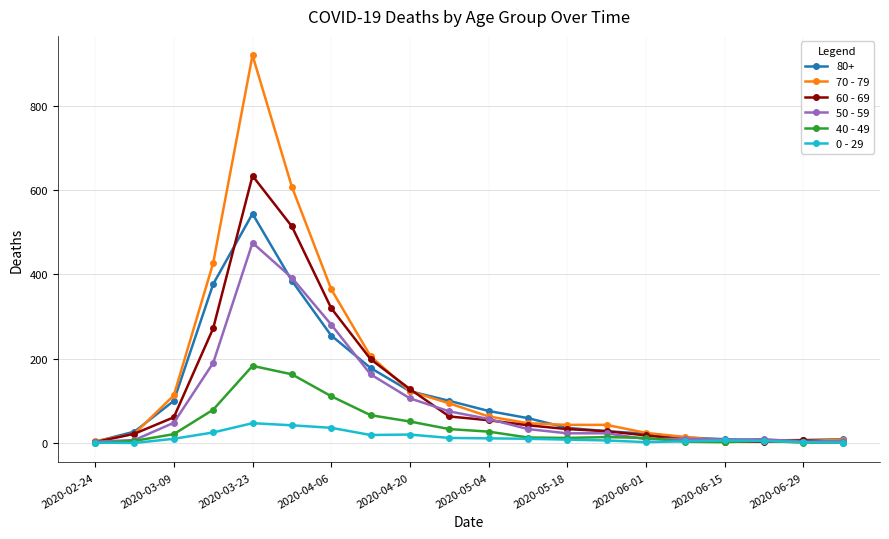

At how many categories does at least one series exceed 404?

3